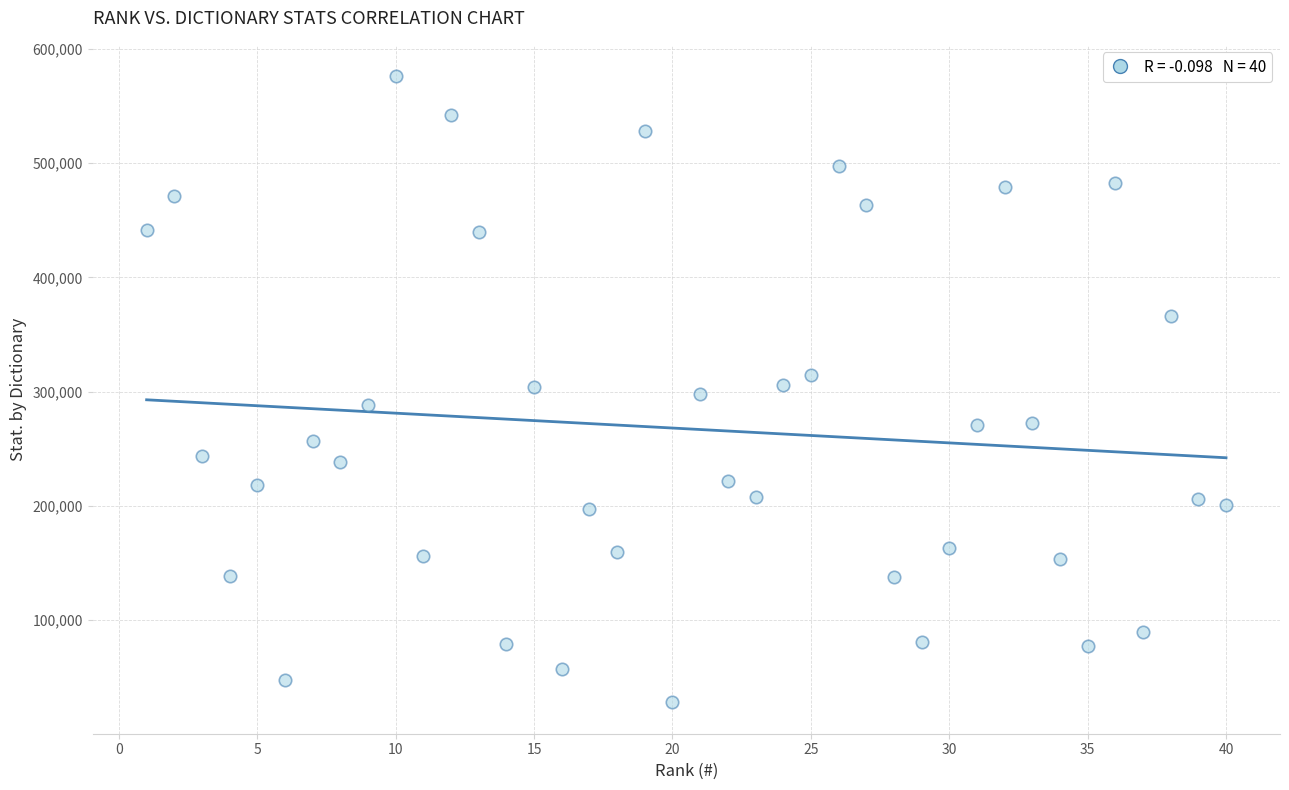

What is the range of X values (max minus min)?

39